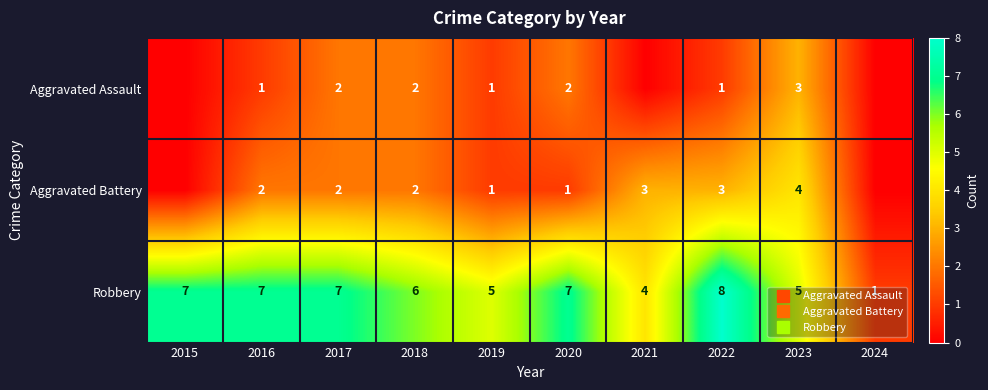

What is the sum of the Aggravated Battery values at 2022 and 2015?

3